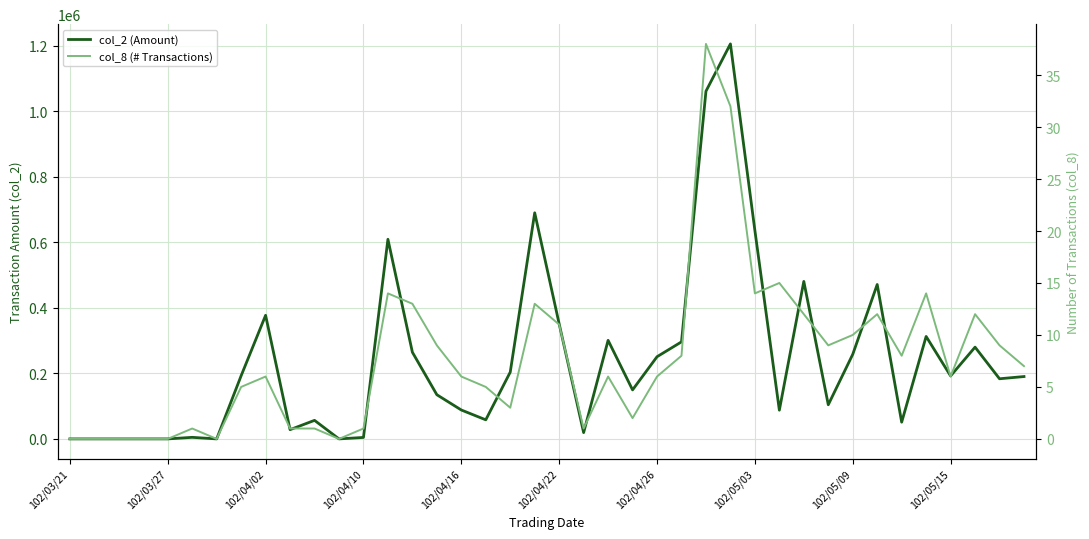

Count the number of data series in this chart.

2